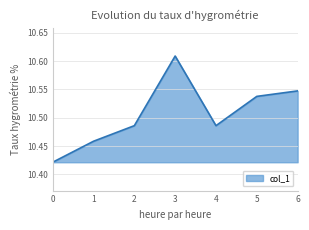

Where is the first local minimum?

4